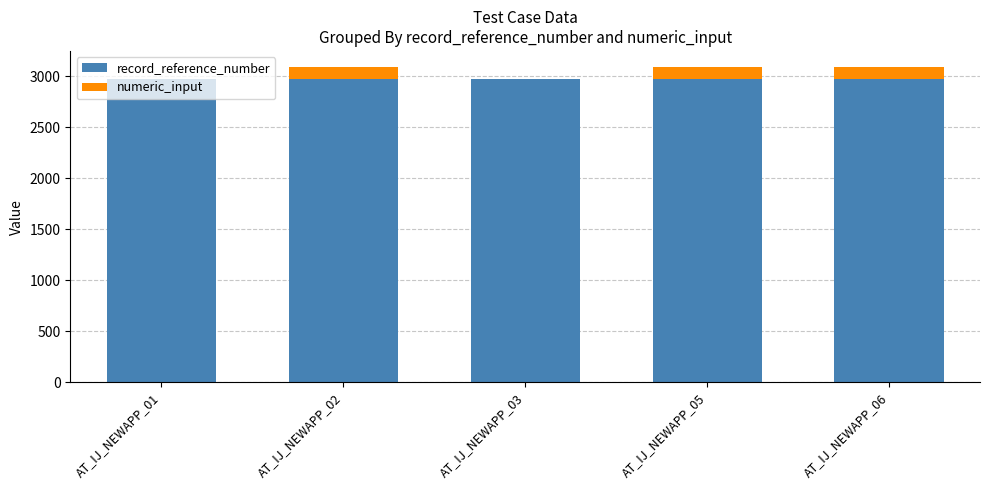

How many series are shown in this chart?

2